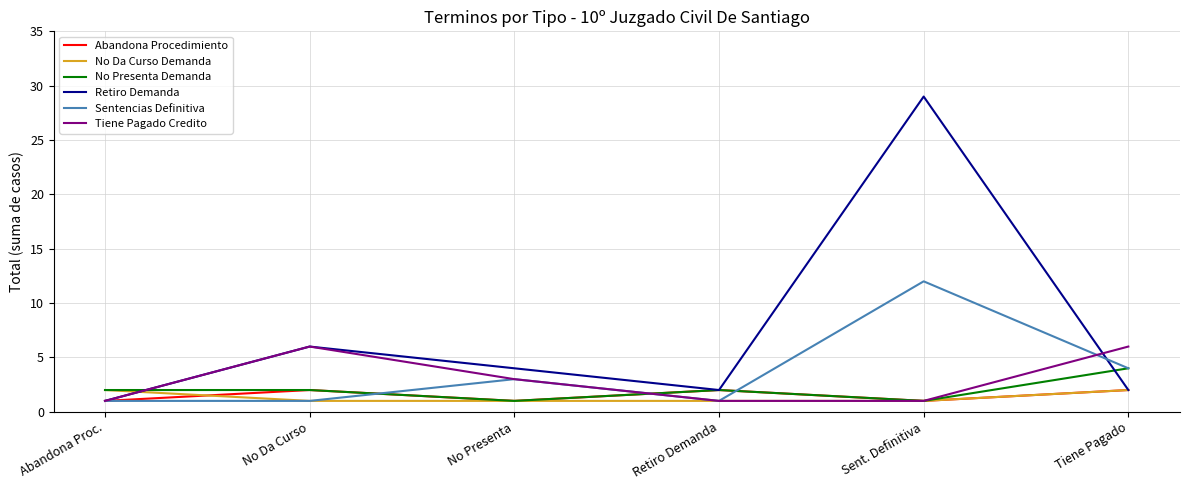

Does the chart have visible grid lines?

Yes